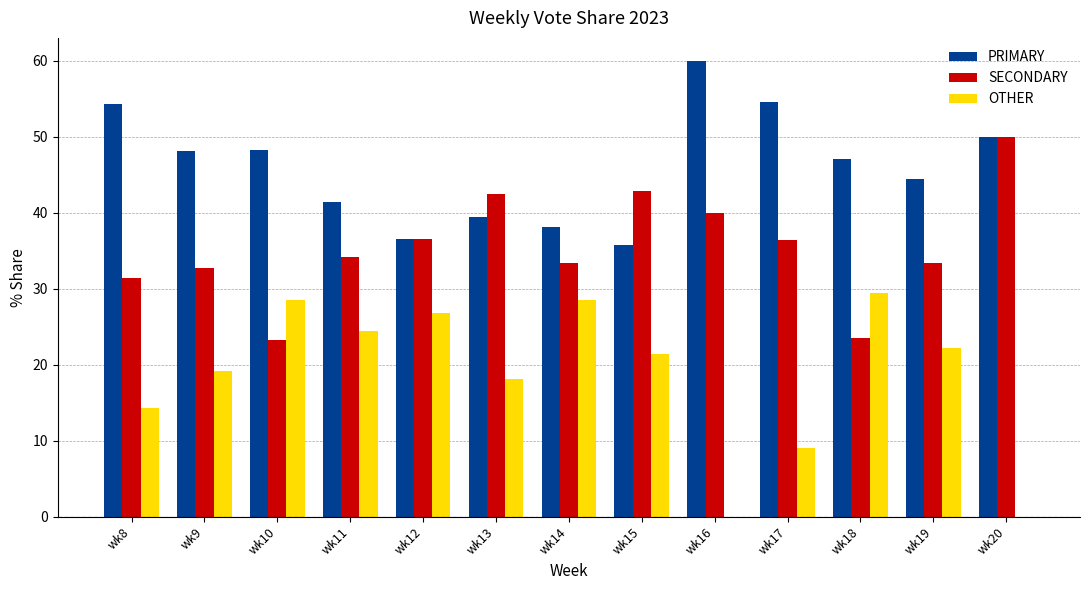

How many groups of bars are there?

13